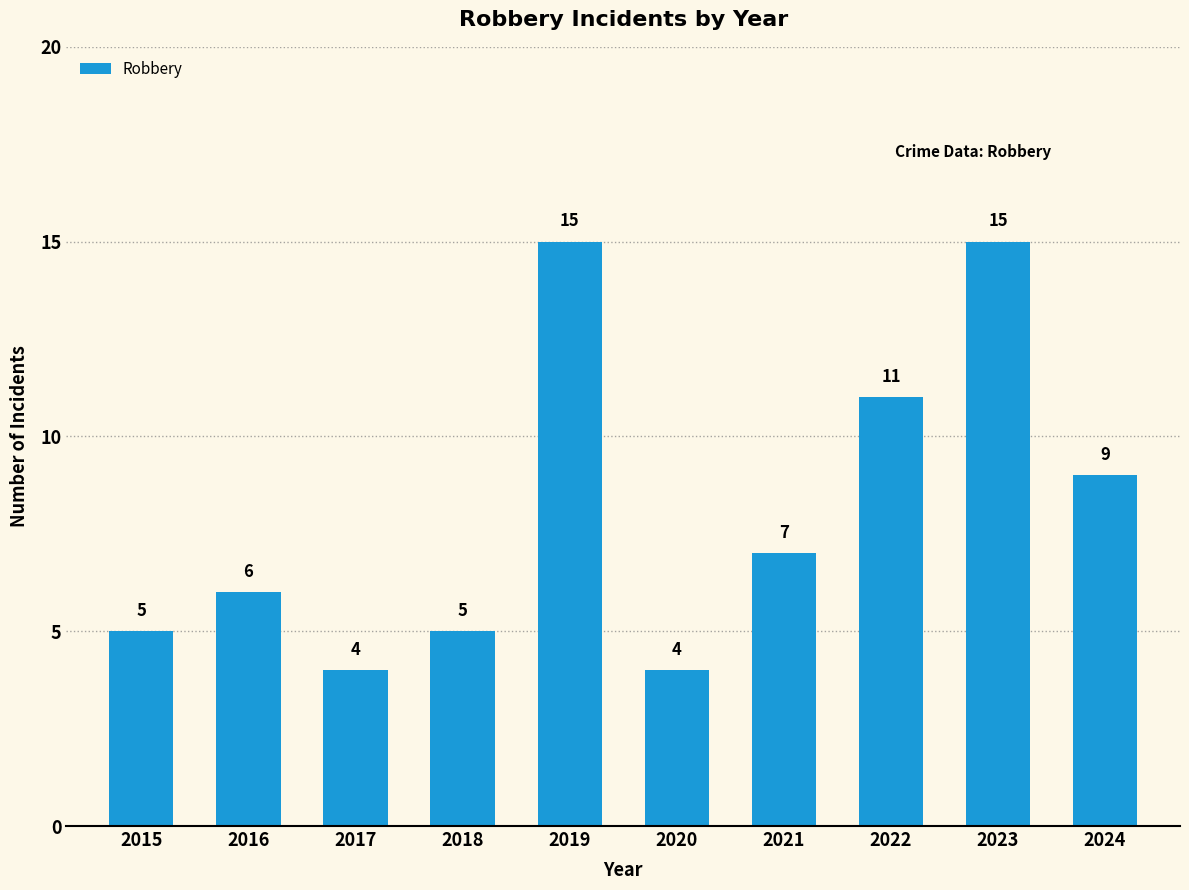

Reading left to right, list all the values displayed in this chart.

2015=5	2016=6	2017=4	2018=5	2019=15	2020=4	2021=7	2022=11	2023=15	2024=9